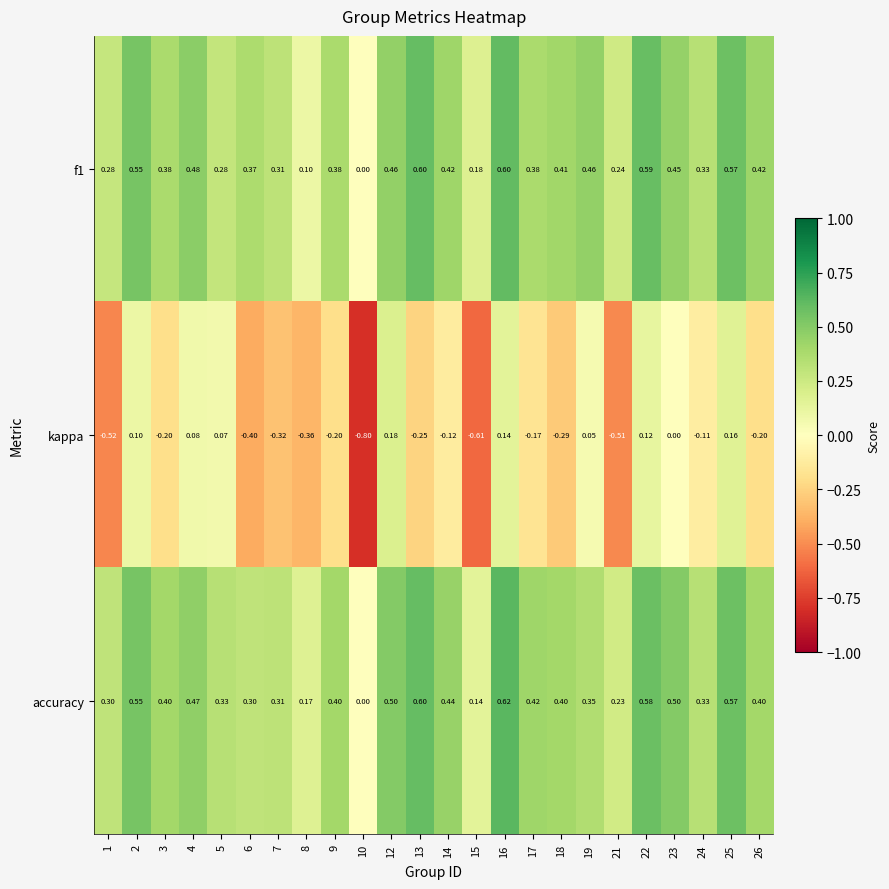

Which series has the widest spread of values?

kappa